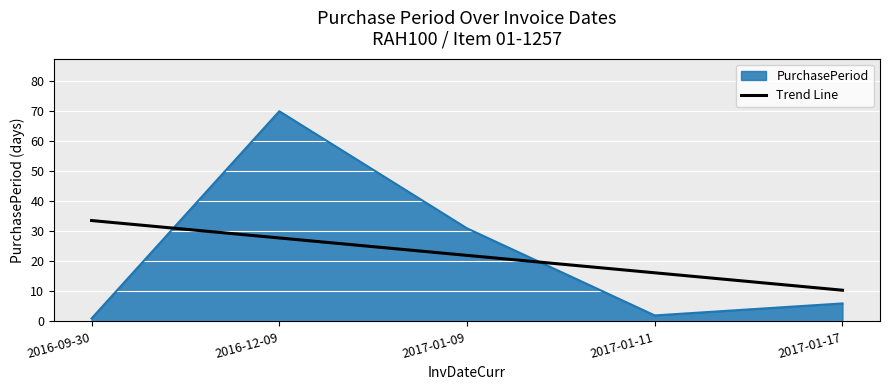

Which series changed the most between 2016-12-09 and 2017-01-09?

PurchasePeriod